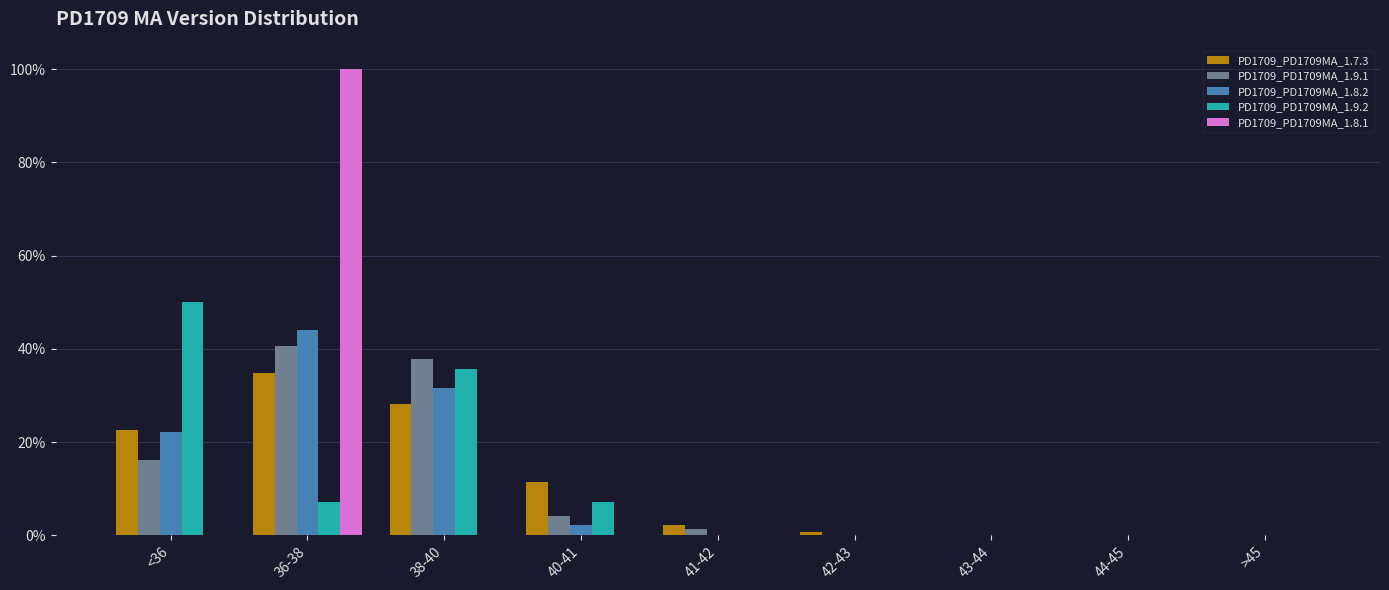

Reading left to right, what are all the values shown in this chart?

PD1709_PD1709MA_1.7.3: <36=22.6	36-38=34.9	38-40=28.2	40-41=11.5	41-42=2.1	42-43=0.8	43-44=0.0	44-45=0.0	>45=0.0
PD1709_PD1709MA_1.9.1: <36=16.2	36-38=40.5	38-40=37.8	40-41=4.1	41-42=1.4	42-43=0.0	43-44=0.0	44-45=0.0	>45=0.0
PD1709_PD1709MA_1.8.2: <36=22.1	36-38=44.1	38-40=31.7	40-41=2.1	41-42=0.0	42-43=0.0	43-44=0.0	44-45=0.0	>45=0.0
PD1709_PD1709MA_1.9.2: <36=50.0	36-38=7.1	38-40=35.7	40-41=7.1	41-42=0.0	42-43=0.0	43-44=0.0	44-45=0.0	>45=0.0
PD1709_PD1709MA_1.8.1: <36=0.0	36-38=100.0	38-40=0.0	40-41=0.0	41-42=0.0	42-43=0.0	43-44=0.0	44-45=0.0	>45=0.0